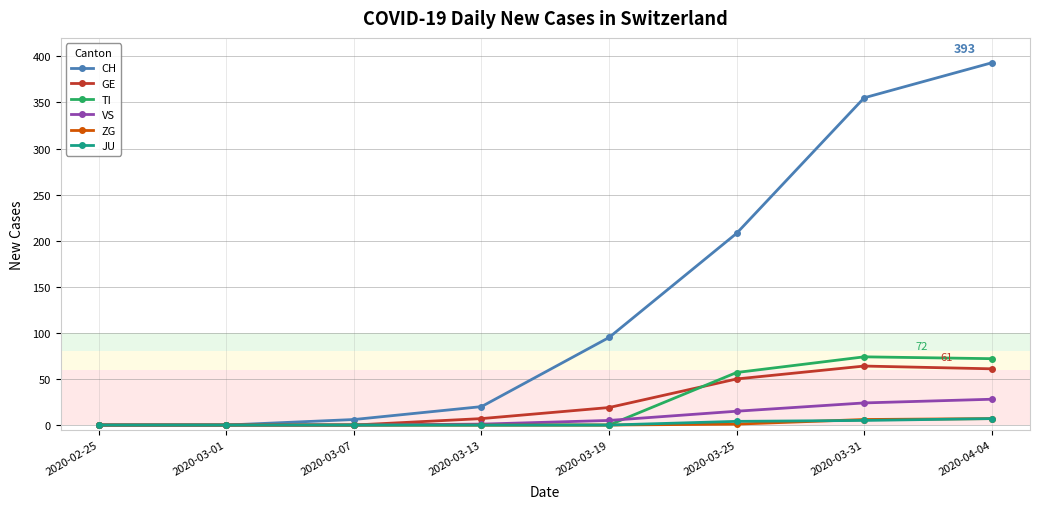

True or false: GE has more than 0 interior local peaks.

True